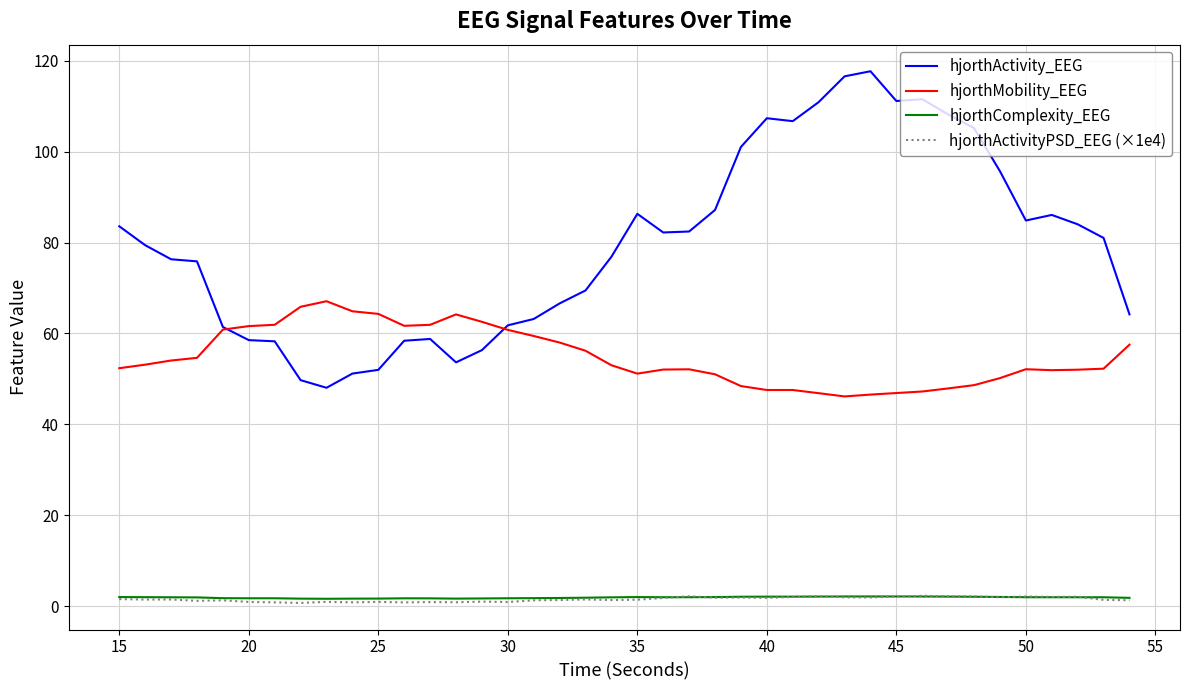

True or false: hjorthMobility_EEG and hjorthComplexity_EEG intersect in this chart.

False